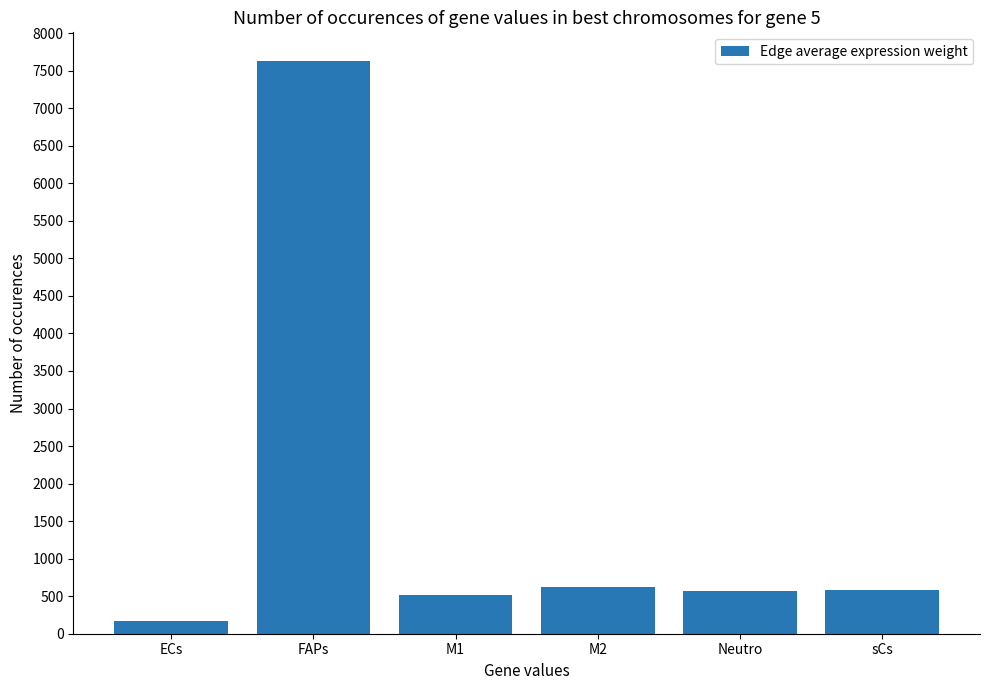

What is the approximate value at sCs?

584.5